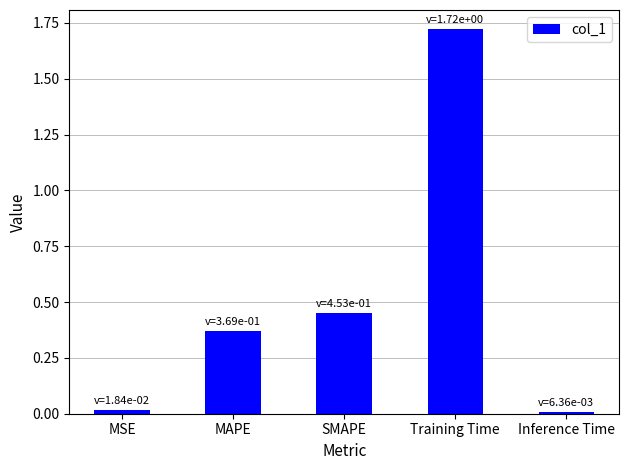

What is the change in value from MAPE to Training Time?

+1.4